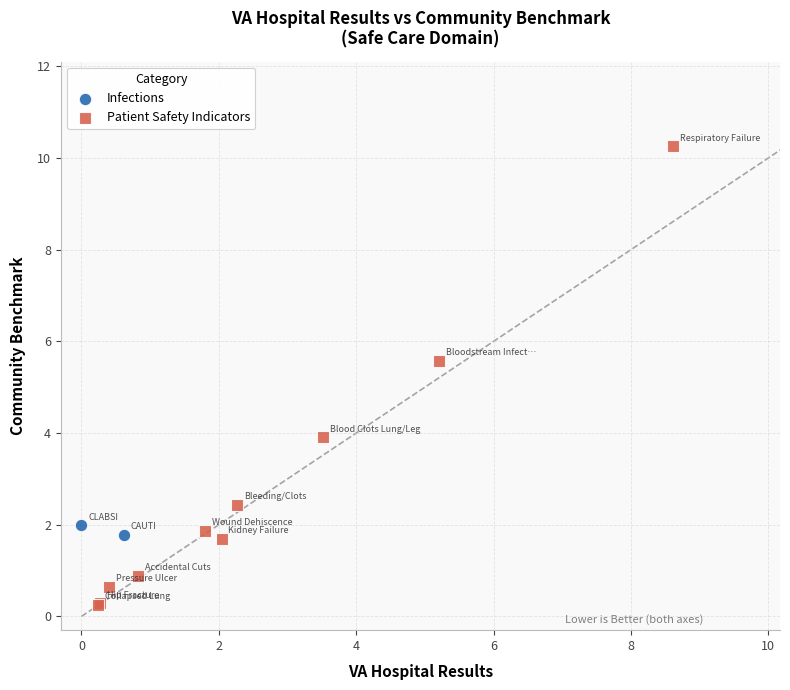

What are all the series names shown in the legend?

Infections, Patient Safety Indicators